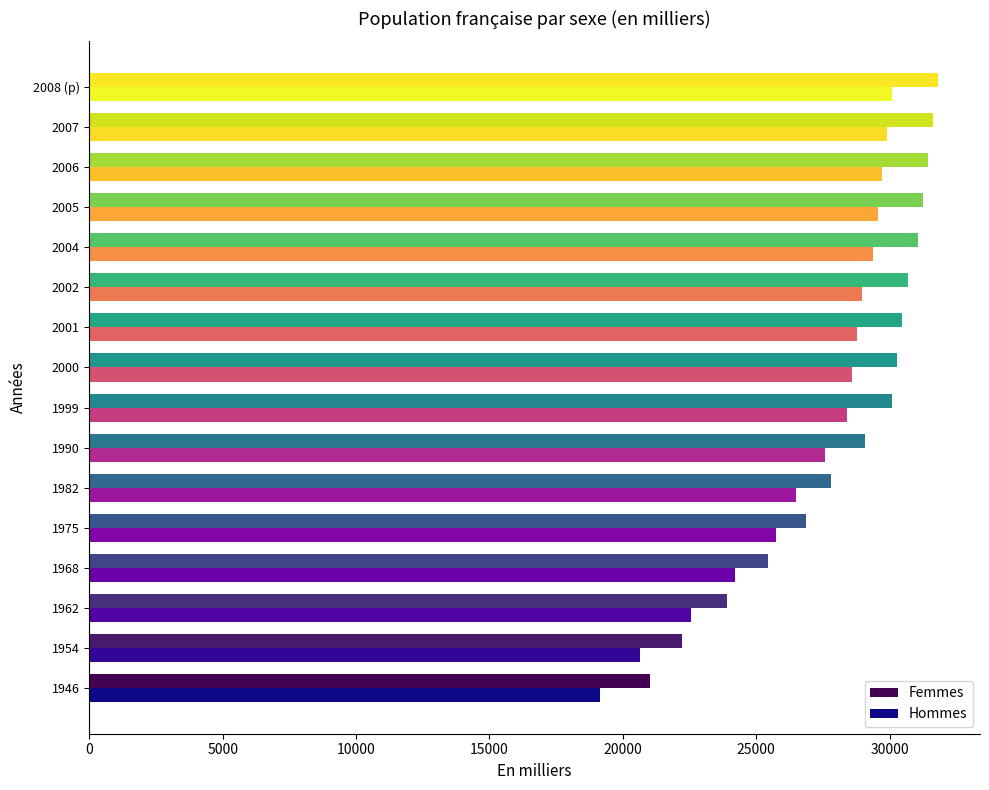

How many series are shown in this chart?

2